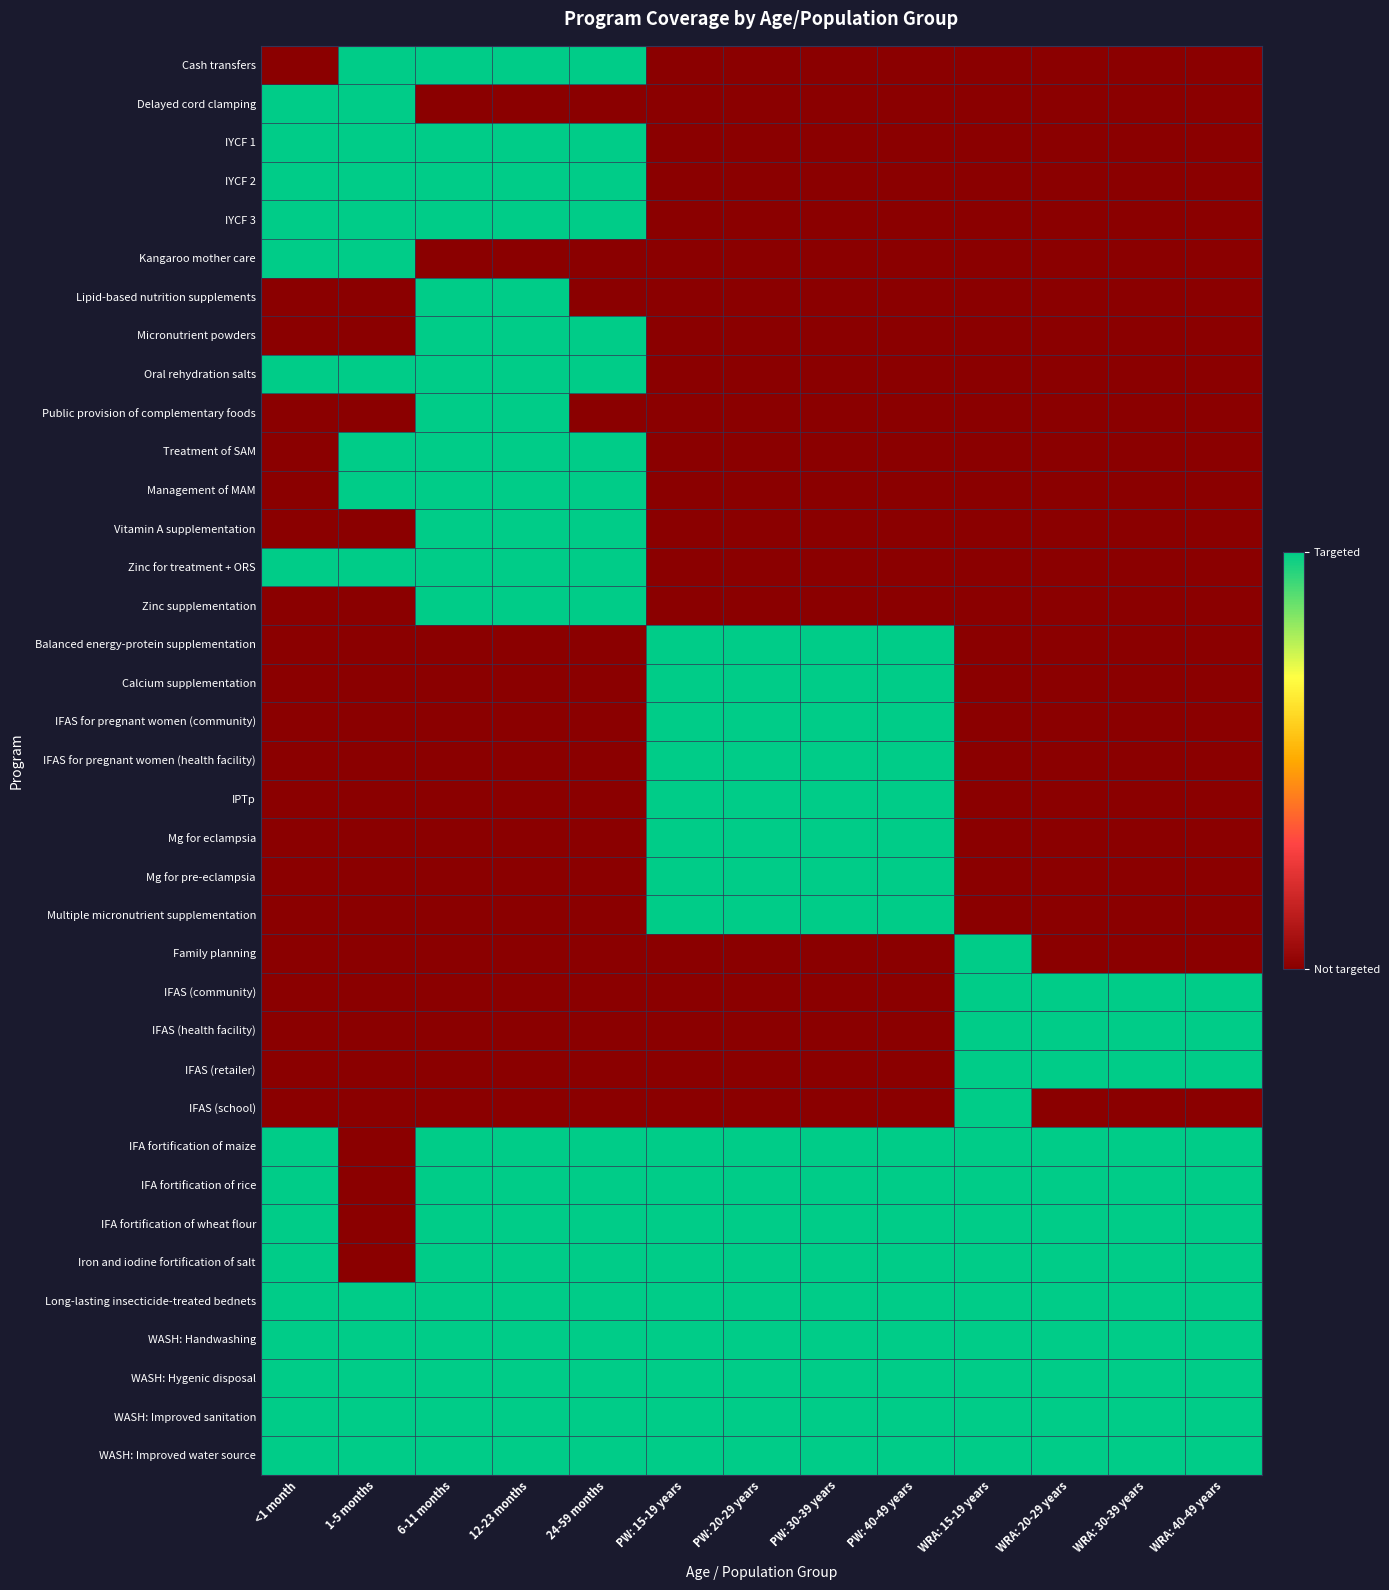

Count the number of data series in this chart.

37